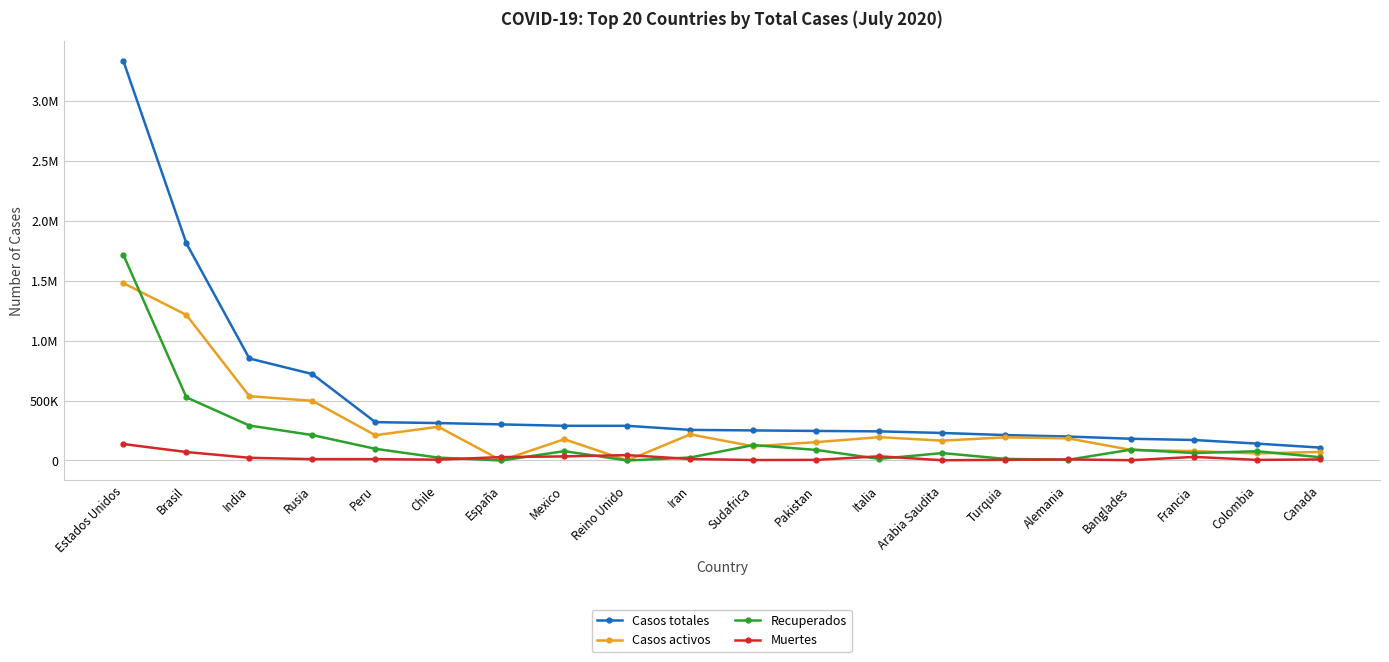

Does the chart have visible grid lines?

Yes